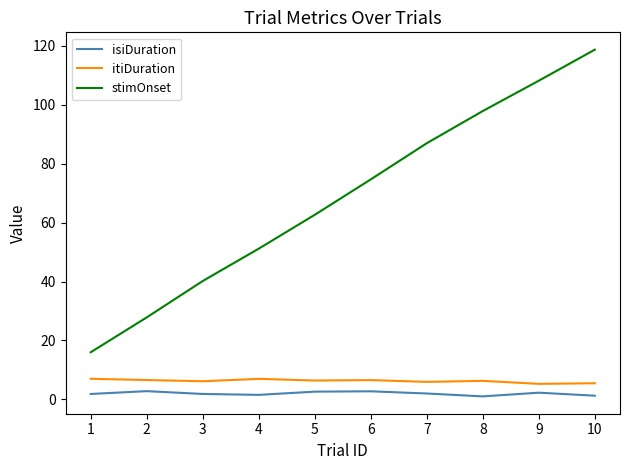

The value of stimOnset at 5 is 33.4. True or false?

False